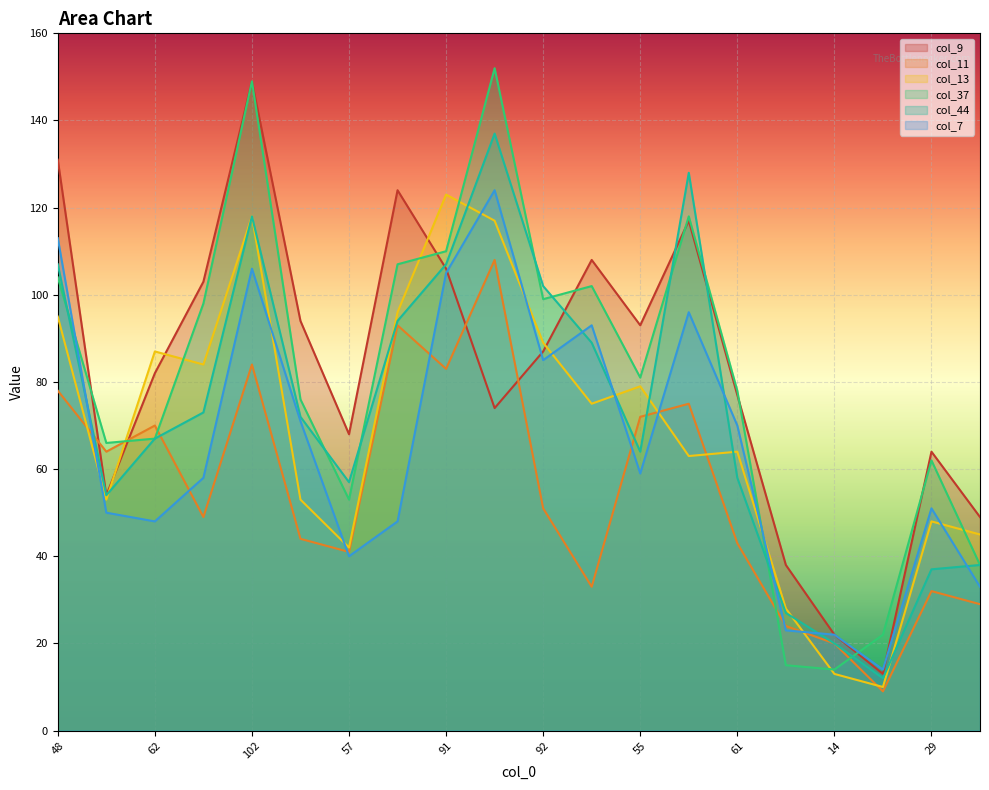

True or false: col_37 has a value of 110 at 91.

True